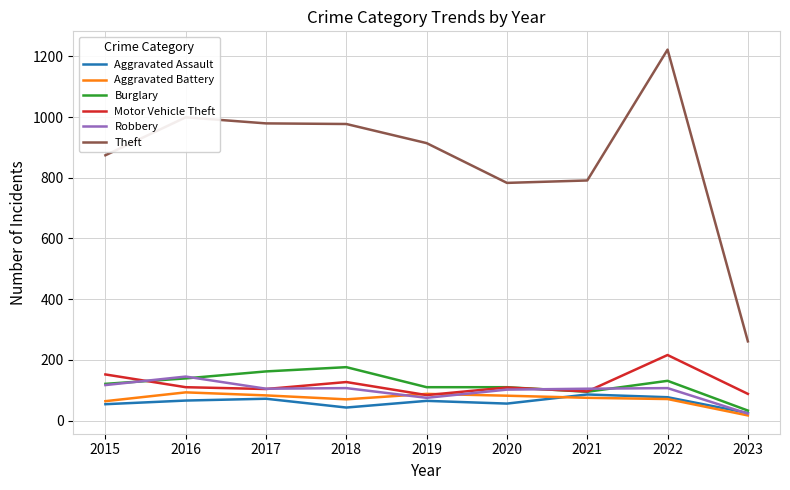

In Aggravated Assault, how many points are higher than both neighbors (excluding endpoints)?

3